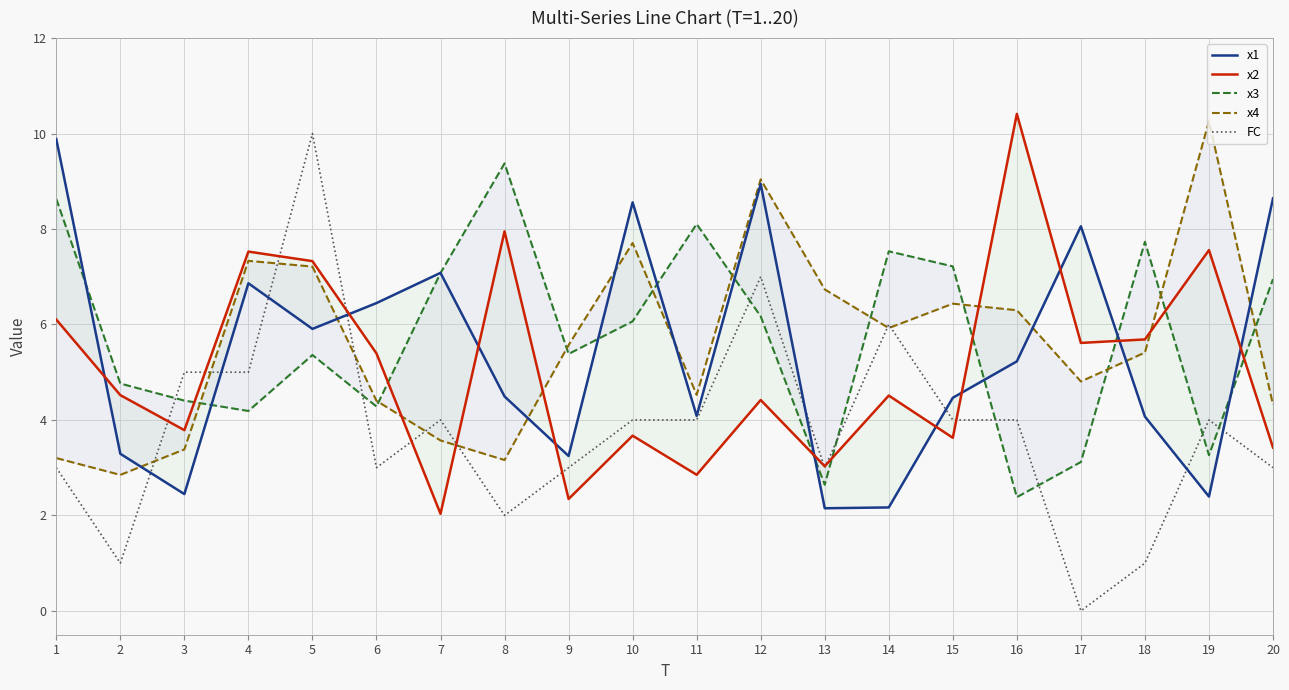

Where does the x2 series first go above 4?

1